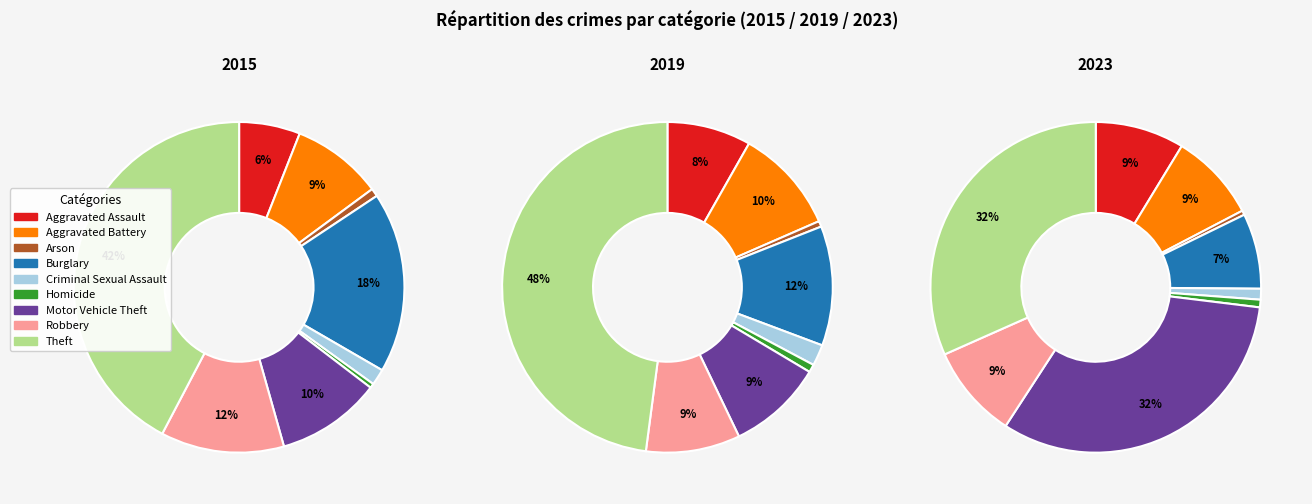

True or false: Homicide accounts for 11% of the total.

False